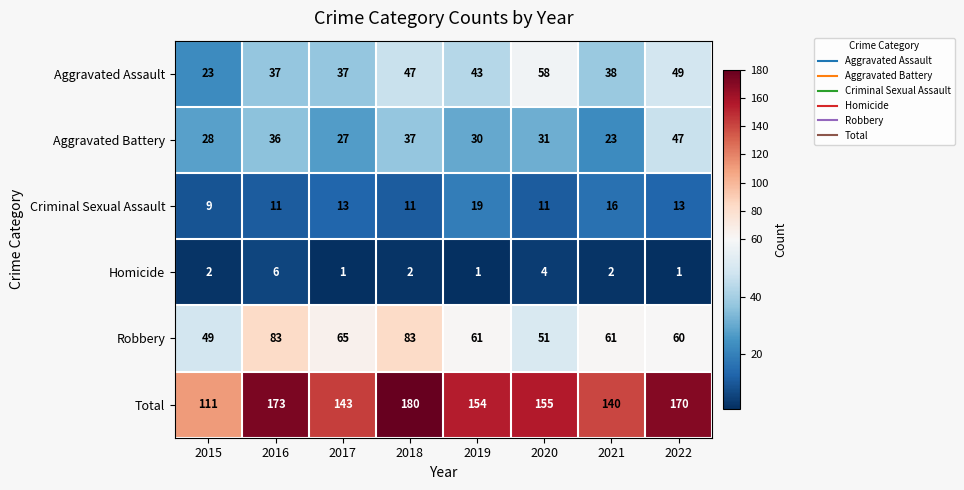

At which category does the chart reach its peak across all series?

2018